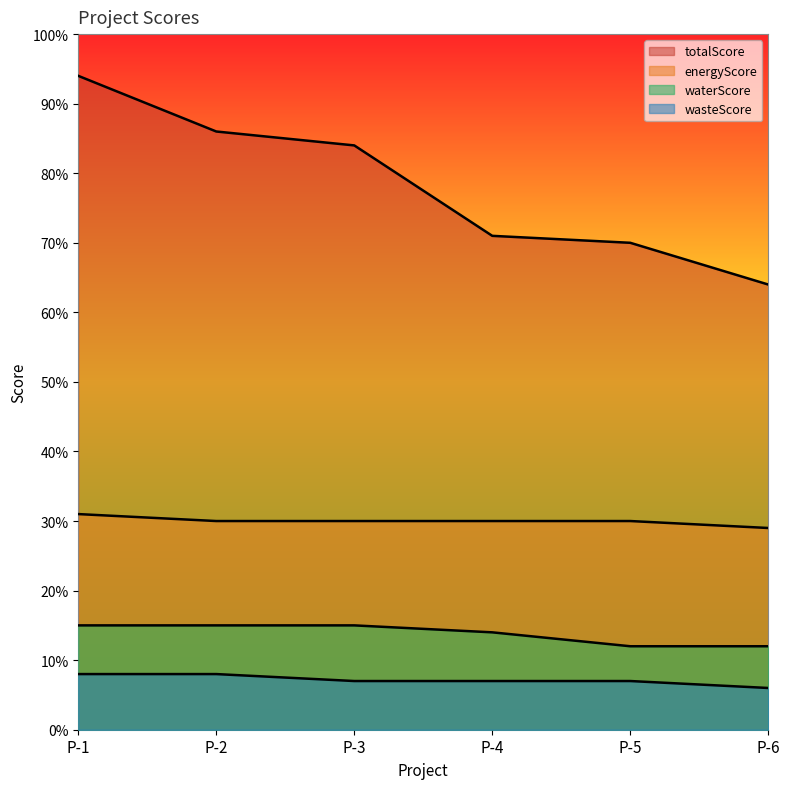

What is the approximate value of totalScore at P-1, to the nearest 10?

90